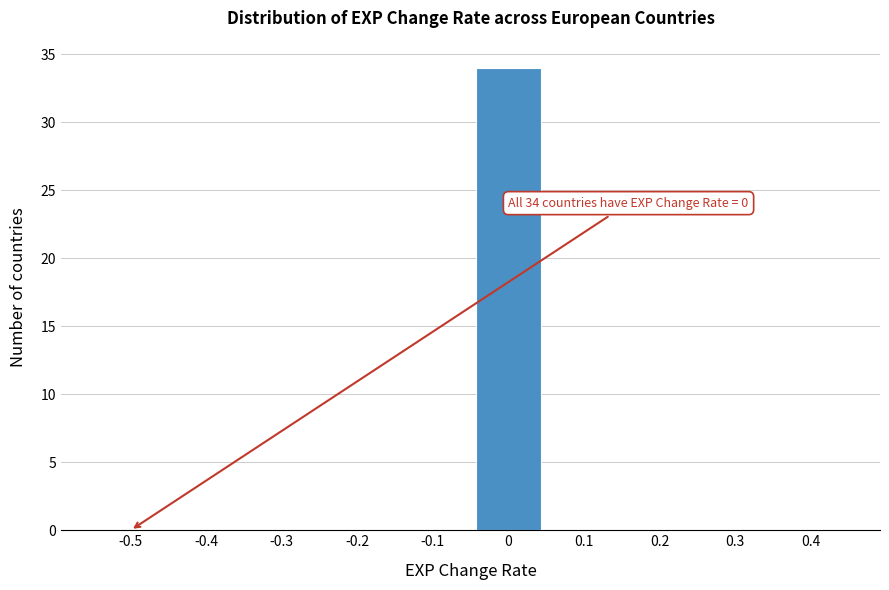

Reading left to right, extract all data points from this chart.

-0.5=0	-0.4=0	-0.3=0	-0.2=0	-0.1=0	0=34	0.1=0	0.2=0	0.3=0	0.4=0